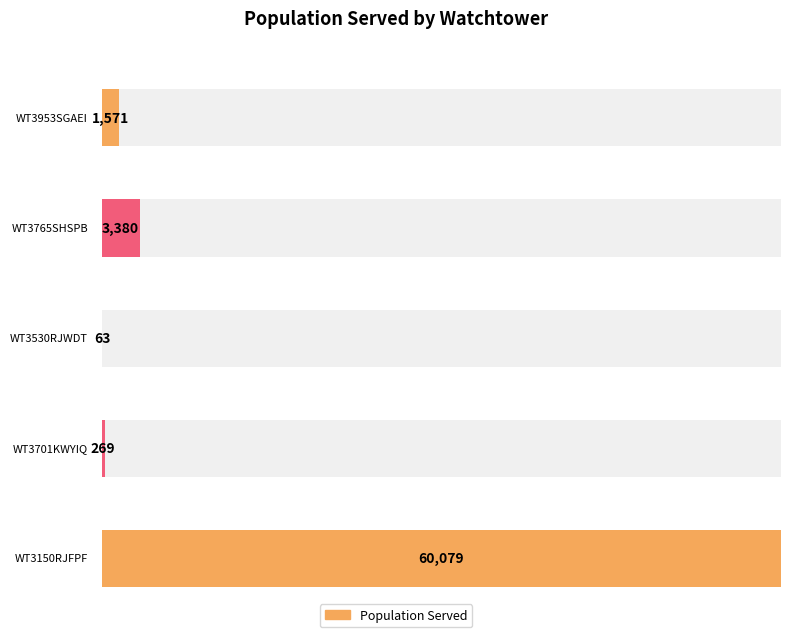

The value at WT3150RJFPF is 89455. True or false?

False